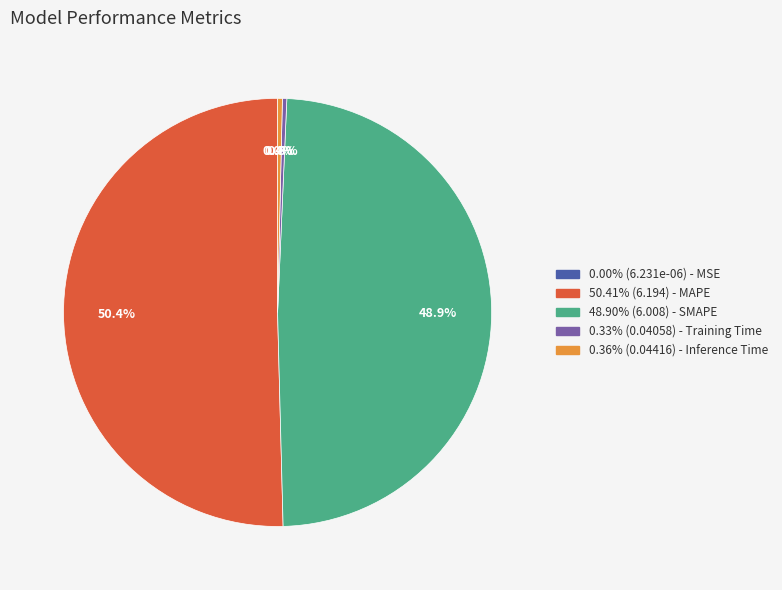

Is there a majority slice in this chart?

Yes